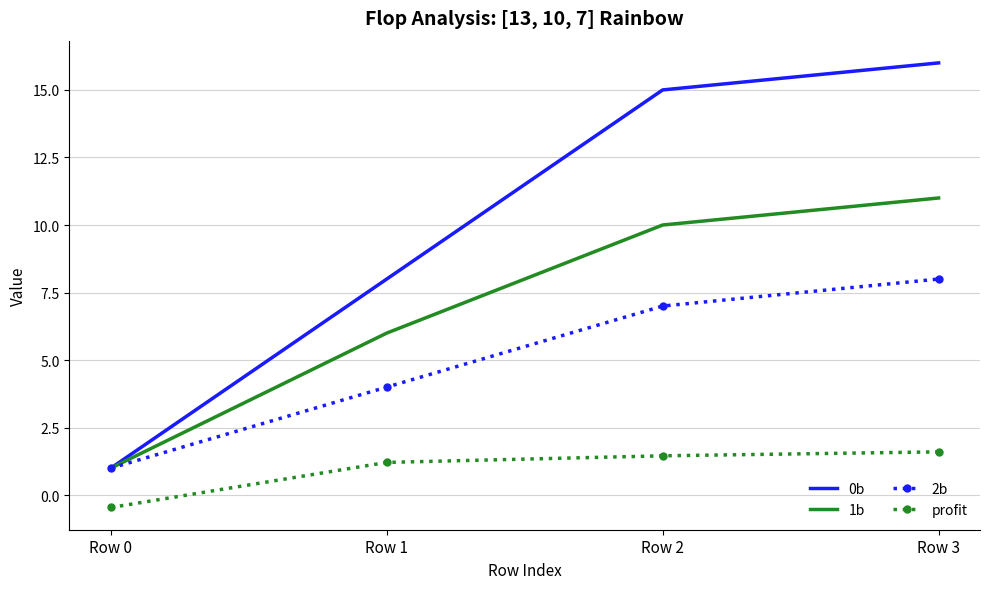

True or false: profit and 0b intersect in this chart.

False